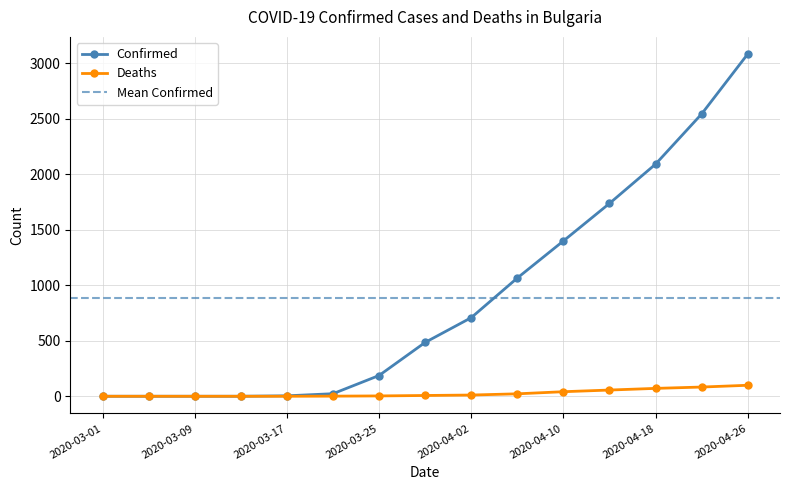

What is the difference between the maximum and minimum values in the Deaths series?

99